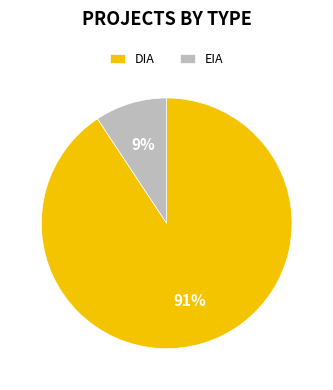

Is it true that EIA is 21% of the pie?

False